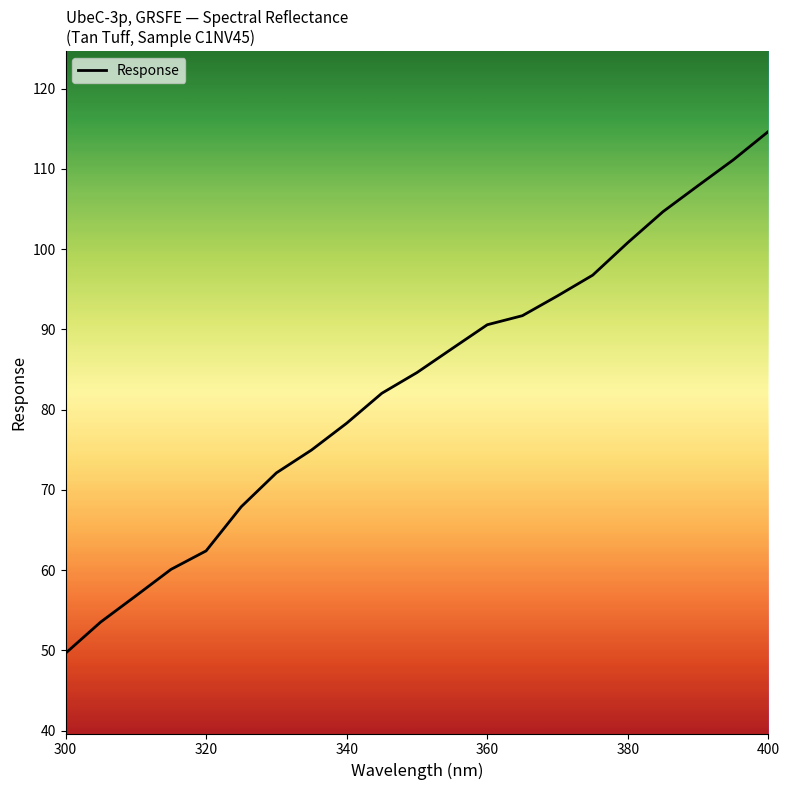

What is the difference between the maximum and minimum values?

65.0